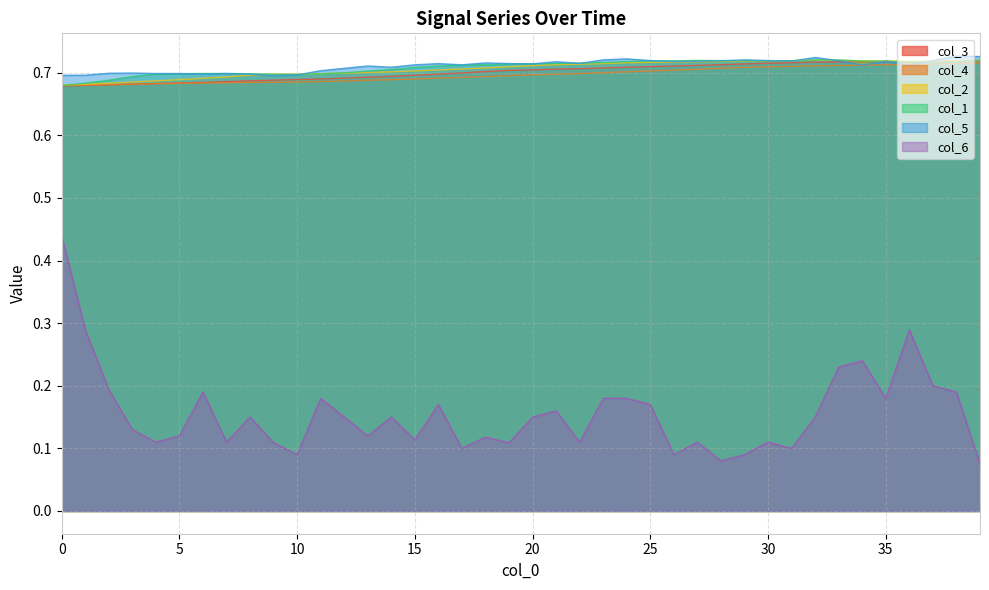

True or false: col_2 and col_3 intersect in this chart.

False